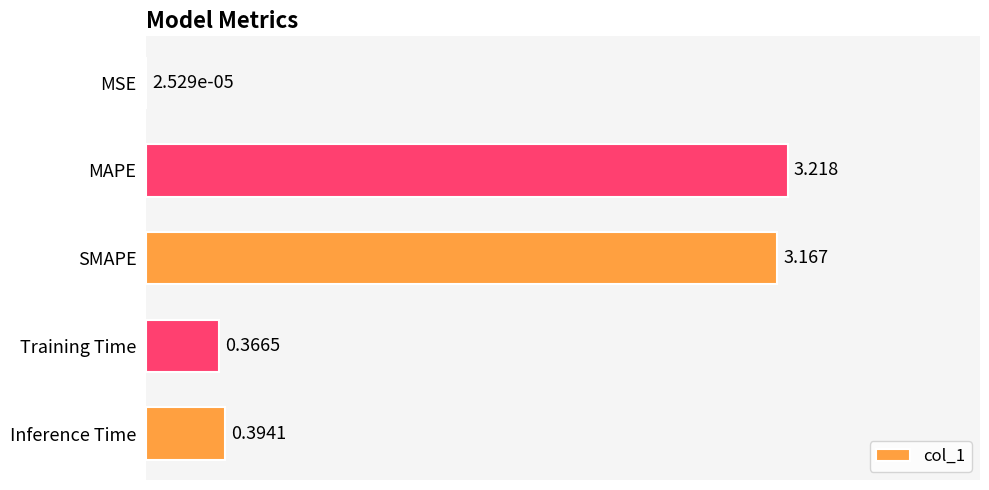

At which category does the chart reach its peak across all series?

MAPE